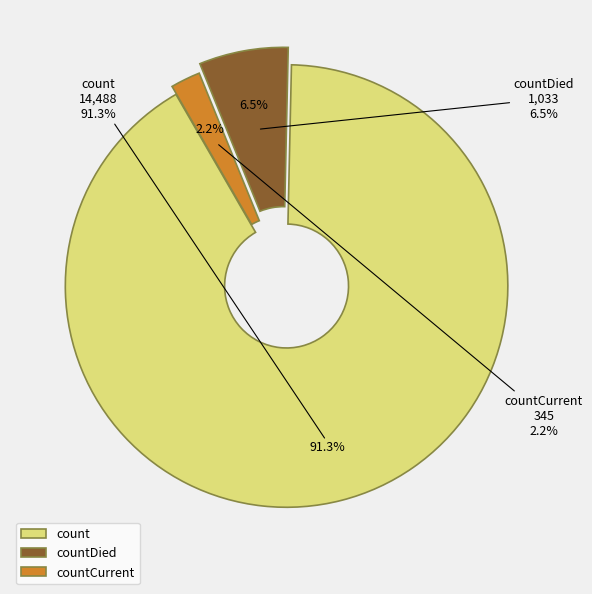

To the nearest percent, what portion does count represent?

91%